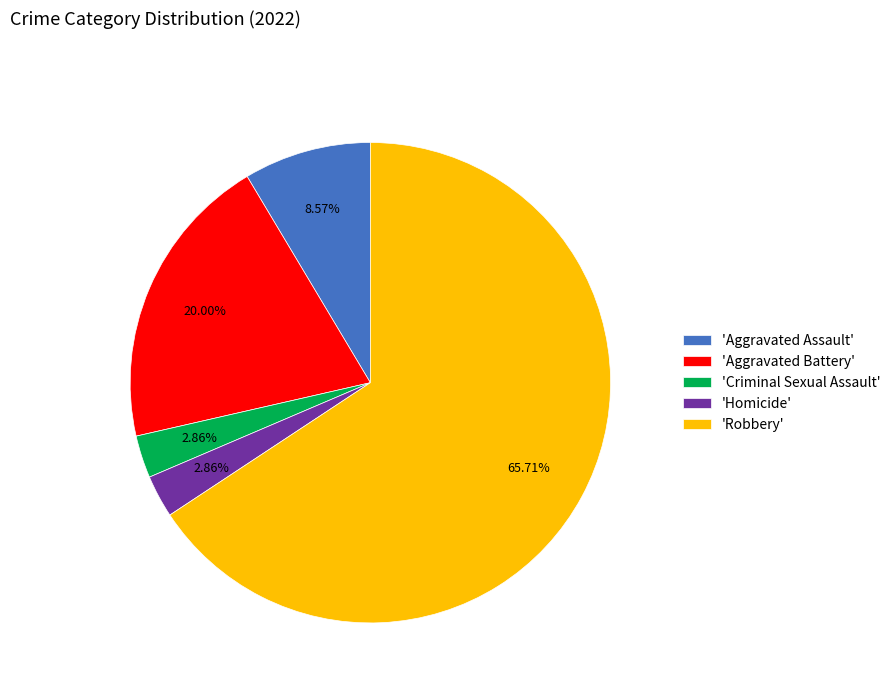

What is the majority slice?

'Robbery'